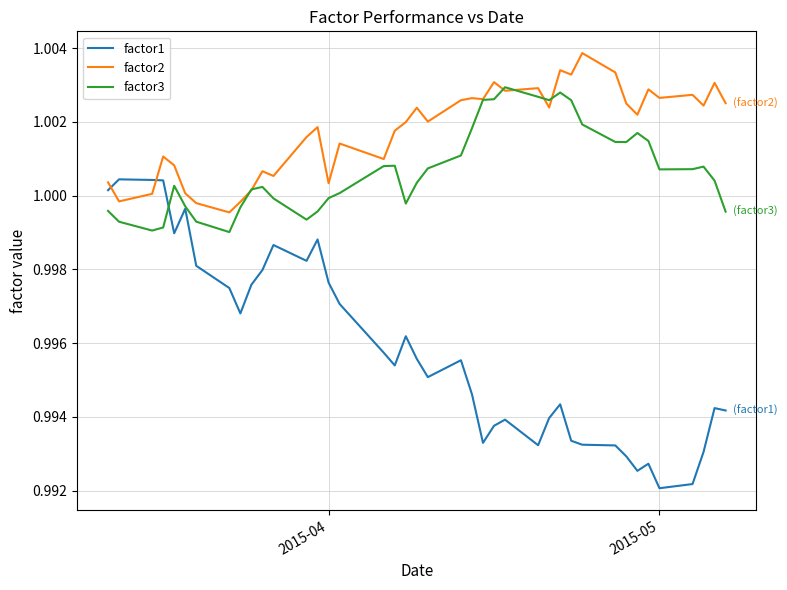

List the series in order of their overall mean, lowest first.

factor1, factor3, factor2